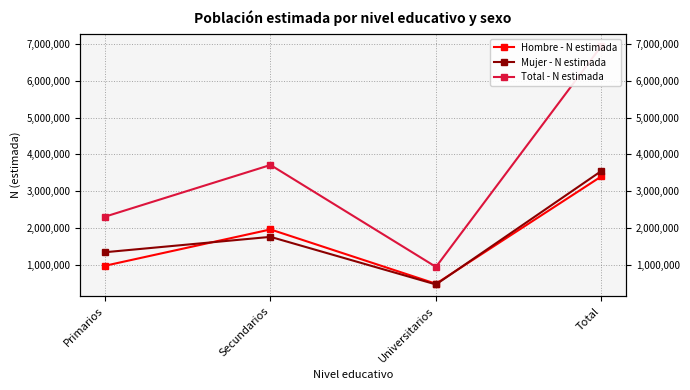

How many series are shown in this chart?

3